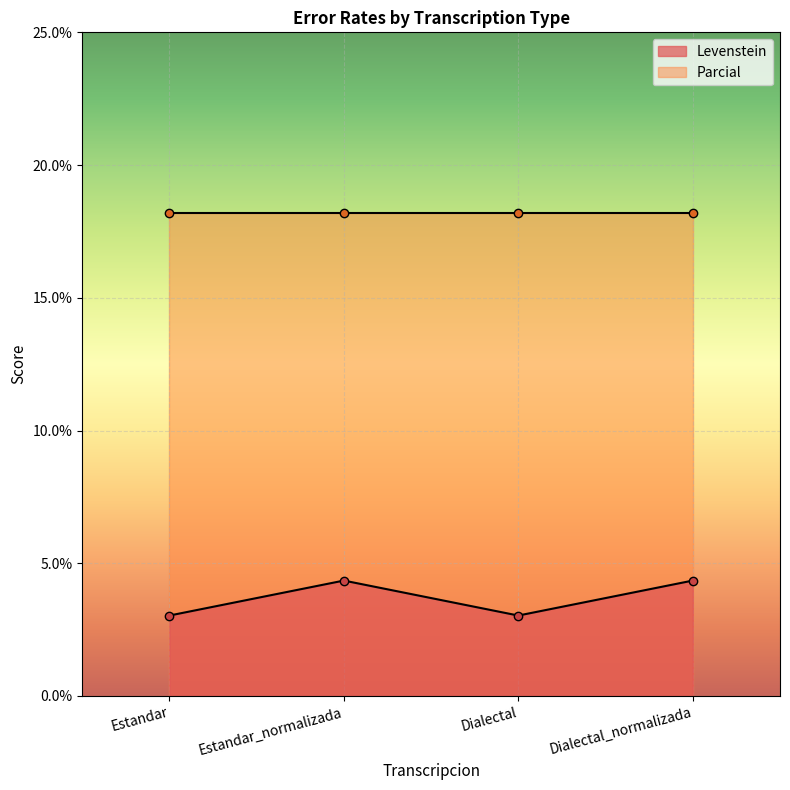

Which label corresponds to the largest value in the chart?

Estandar_normalizada